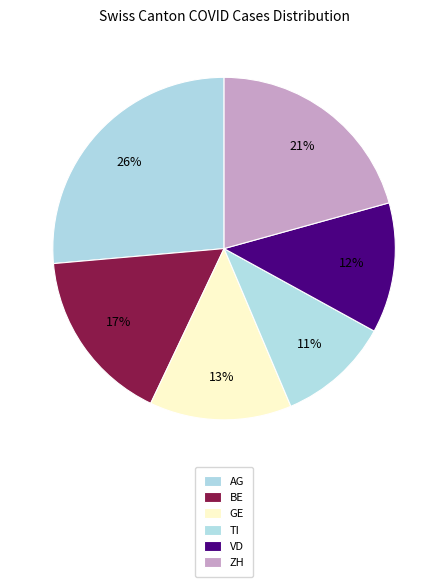

How many segments does this pie chart have?

6